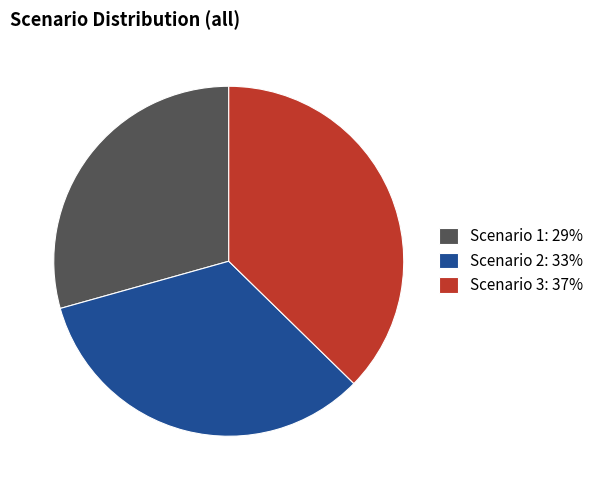

Is there a majority slice in this chart?

No